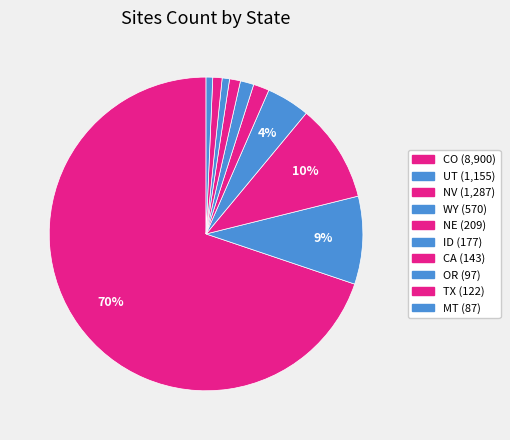

How many segments does this pie chart have?

10